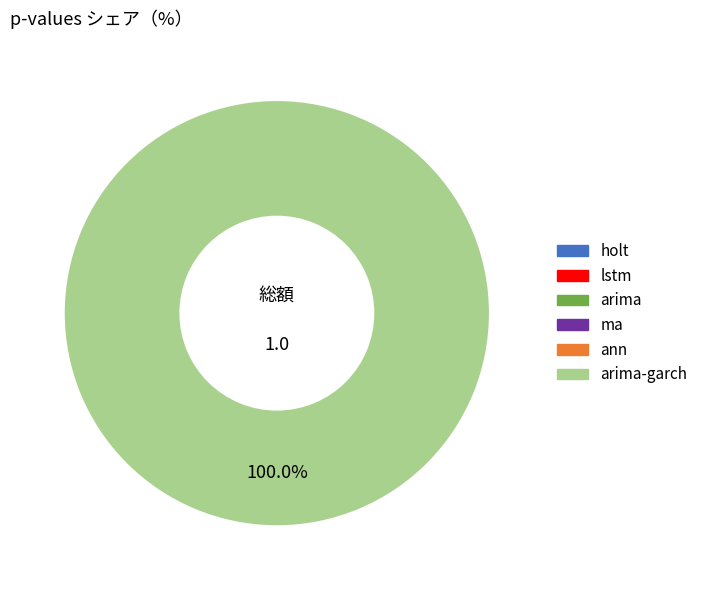

Is there a majority slice in this chart?

Yes